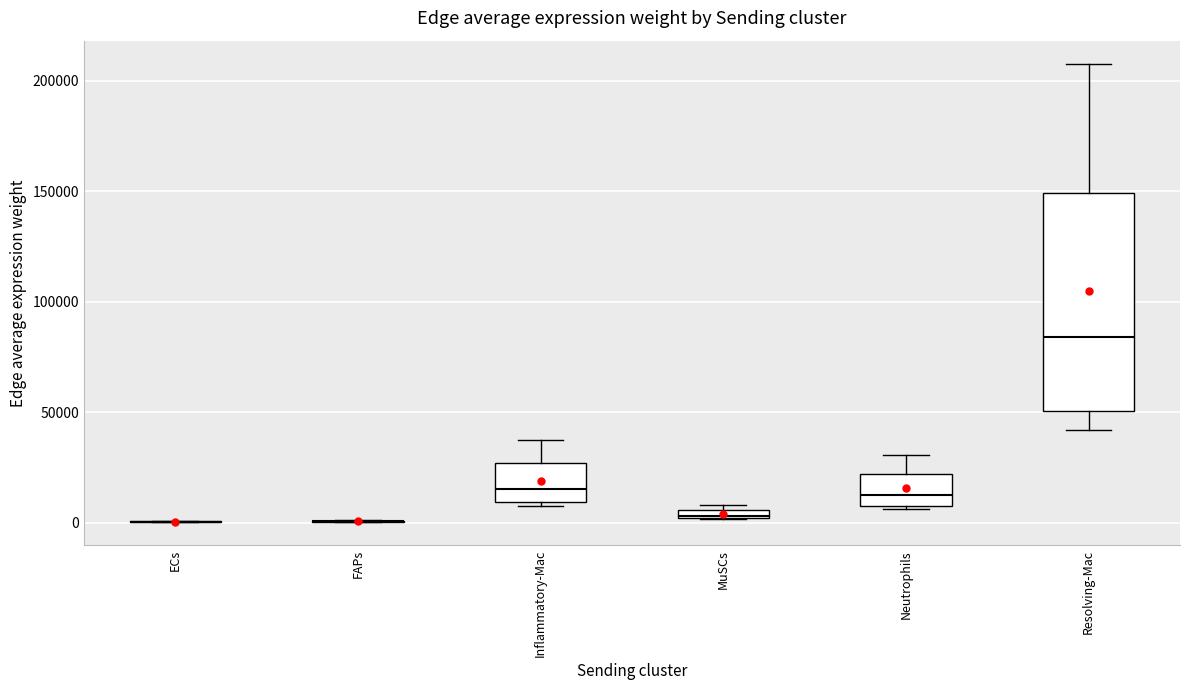

Comparing the boxes themselves (not the whiskers), which one is the tallest?

Resolving-Mac